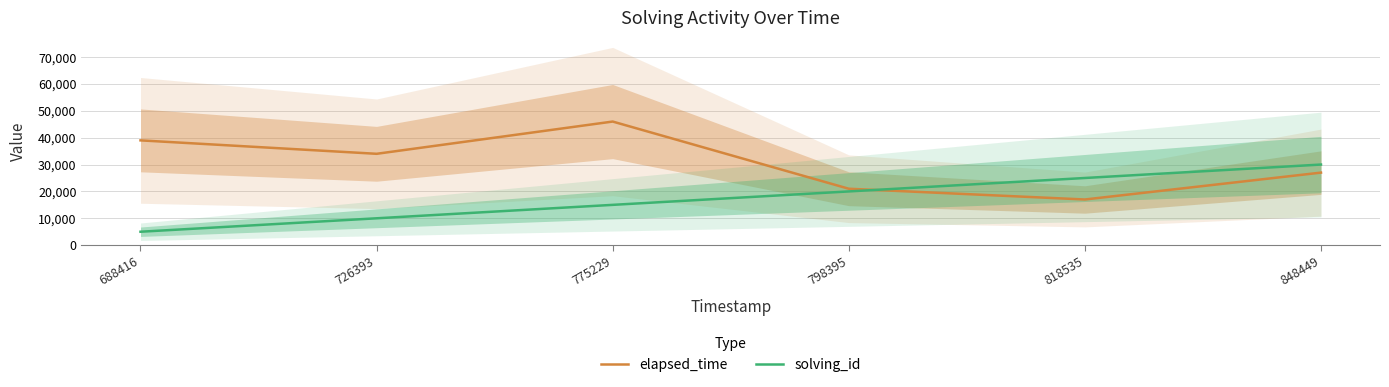

Which category has the highest value in the elapsed_time series?

775229